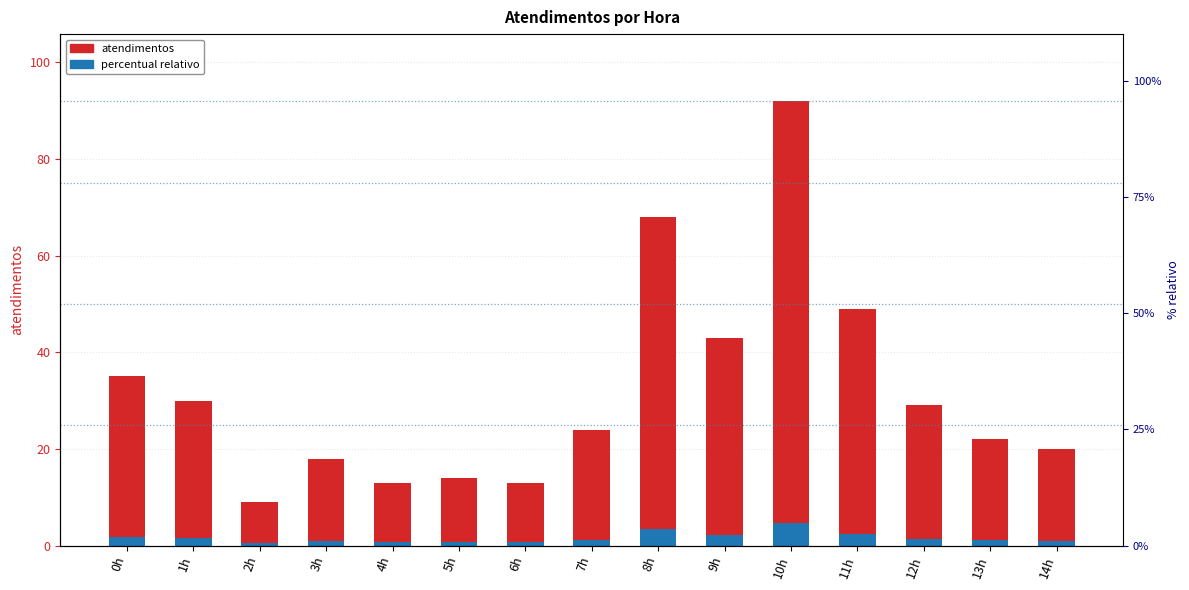

Reading left to right, what are all the values shown in this chart?

atendimentos: 0h=35.0	1h=30.0	2h=9.0	3h=18.0	4h=13.0	5h=14.0	6h=13.0	7h=24.0	8h=68.0	9h=43.0	10h=92.0	11h=49.0	12h=29.0	13h=22.0	14h=20.0
percentual relativo: 0h=1.8	1h=1.5	2h=0.5	3h=0.9	4h=0.7	5h=0.7	6h=0.7	7h=1.2	8h=3.4	9h=2.1	10h=4.6	11h=2.5	12h=1.5	13h=1.1	14h=1.0